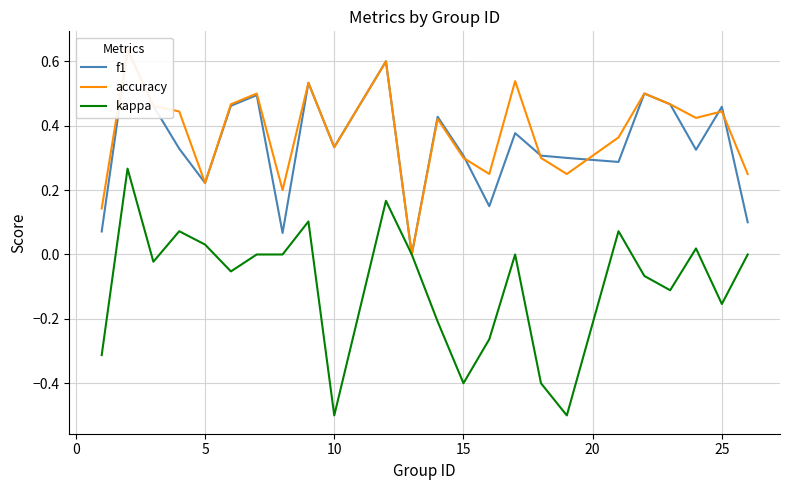

What is the highest value of the kappa series?

0.3